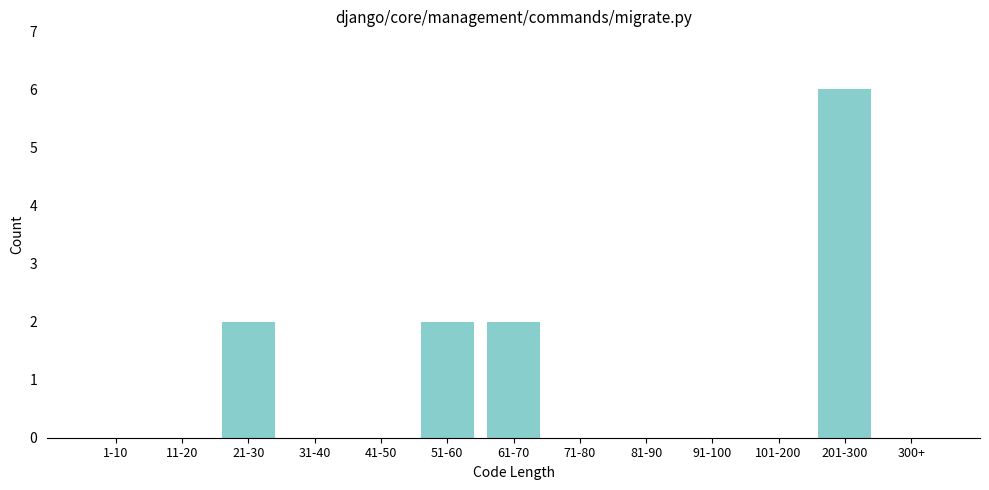

Reading right to left, transcribe all the data shown in this chart.

300+=0	201-300=6	101-200=0	91-100=0	81-90=0	71-80=0	61-70=2	51-60=2	41-50=0	31-40=0	21-30=2	11-20=0	1-10=0